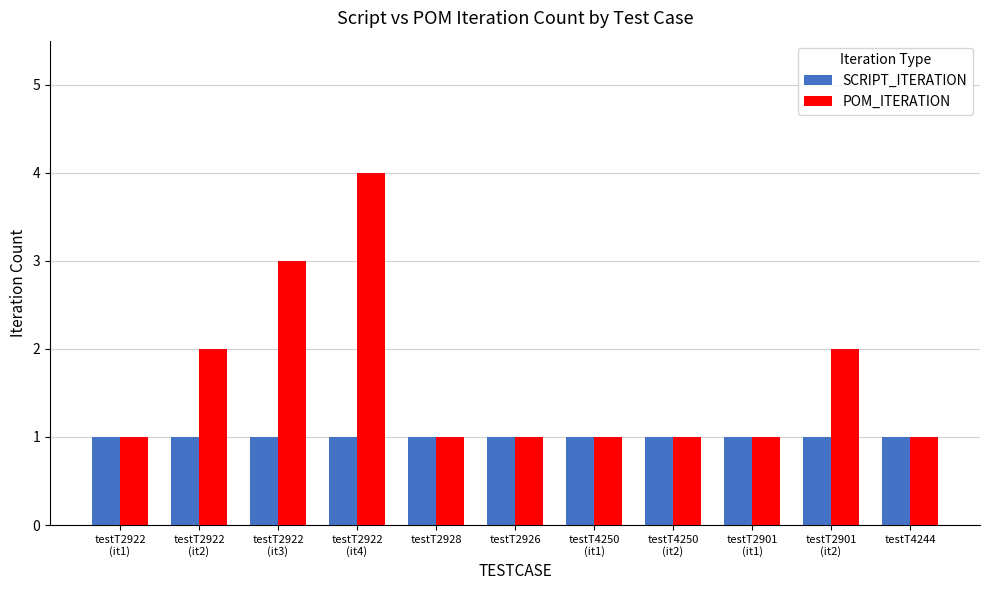

Which series has the largest range (max minus min)?

POM_ITERATION